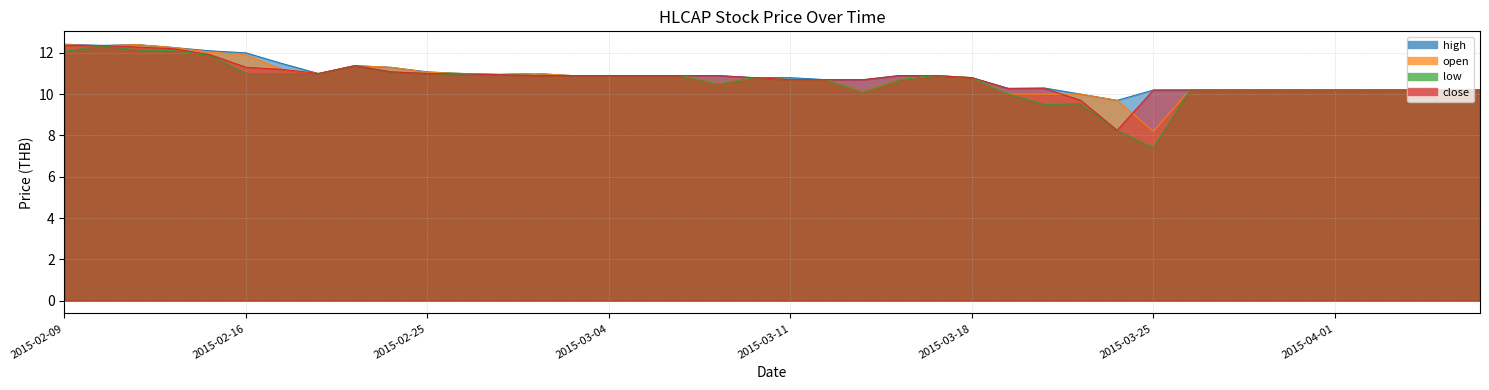

Rank the series by their maximum value, from lowest to highest.

low, close, open, high